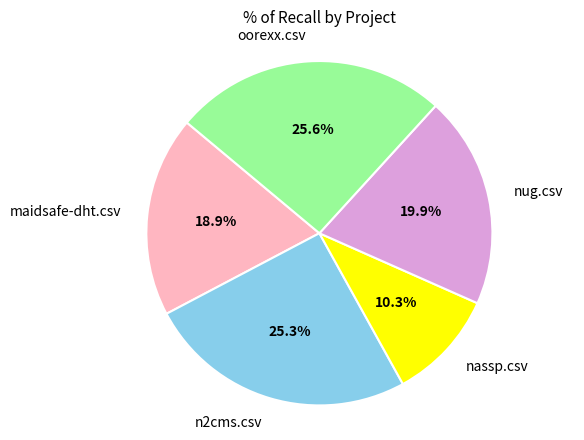

True or false: nassp.csv accounts for 10% of the total.

True